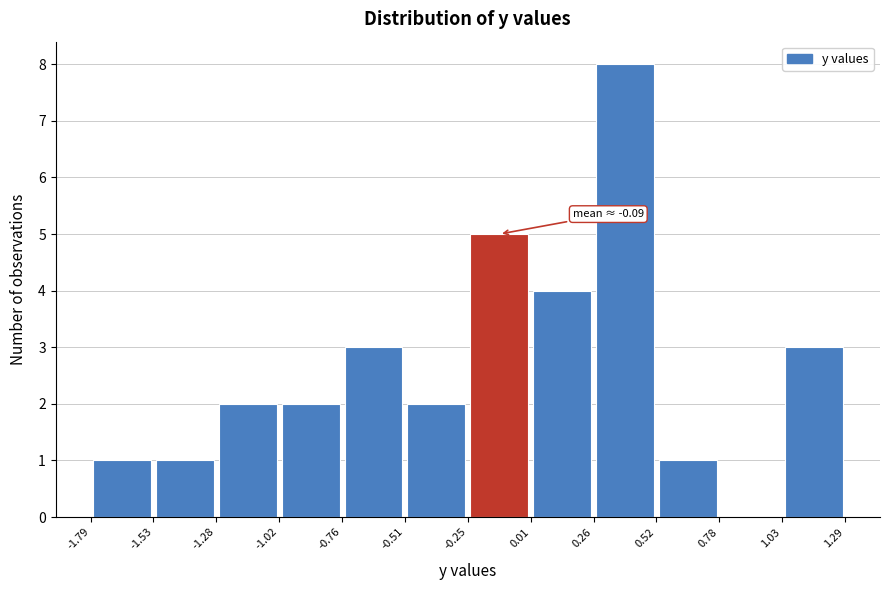

Over which range of the x-axis is the bar tallest?

0.26 to 0.52